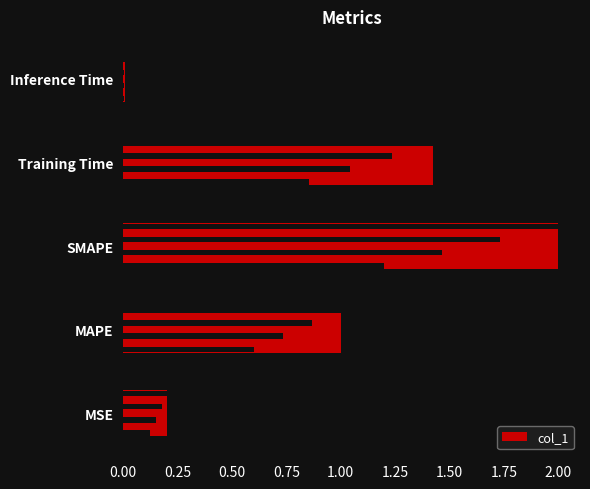

Reading right to left, extract all data points from this chart.

0.0	1.4	2.0	1.0	0.2